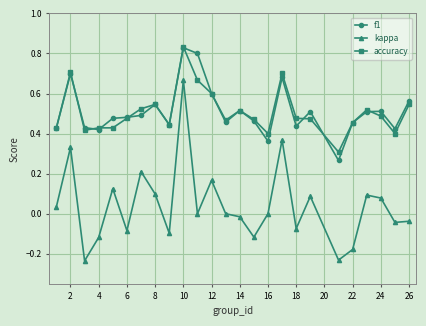

True or false: f1 has more than 2 points higher than both neighbors.

True